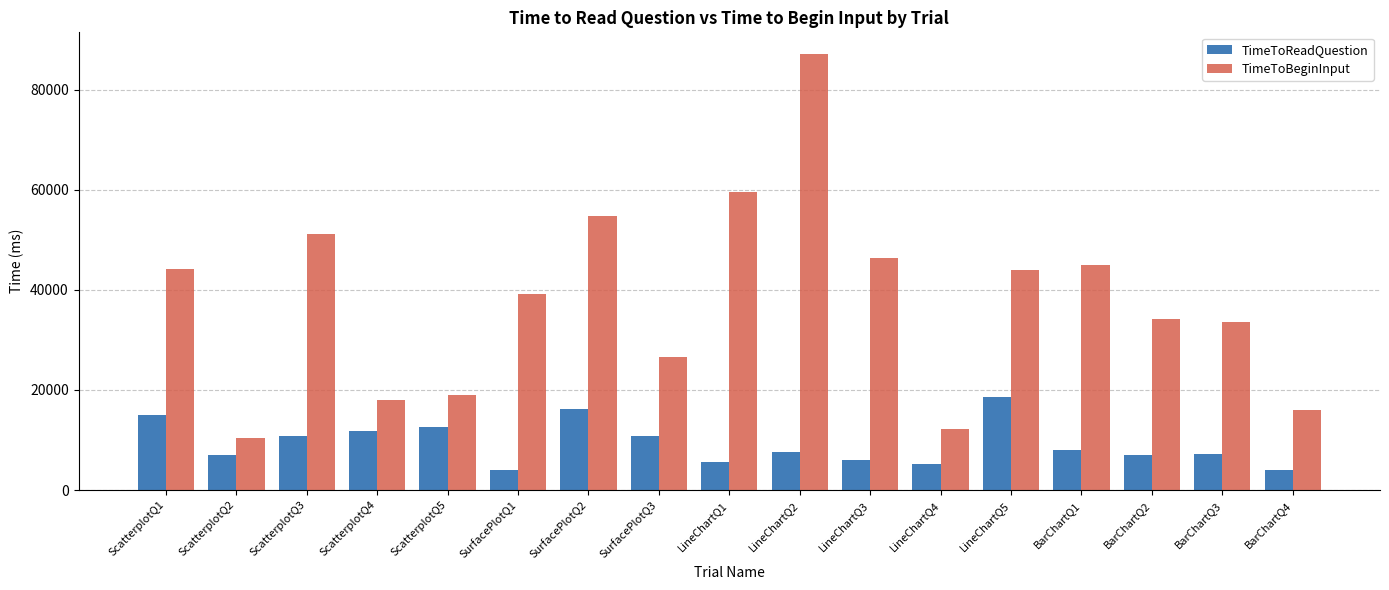

The value of TimeToReadQuestion at SurfacePlotQ1 is 4010.8. True or false?

True